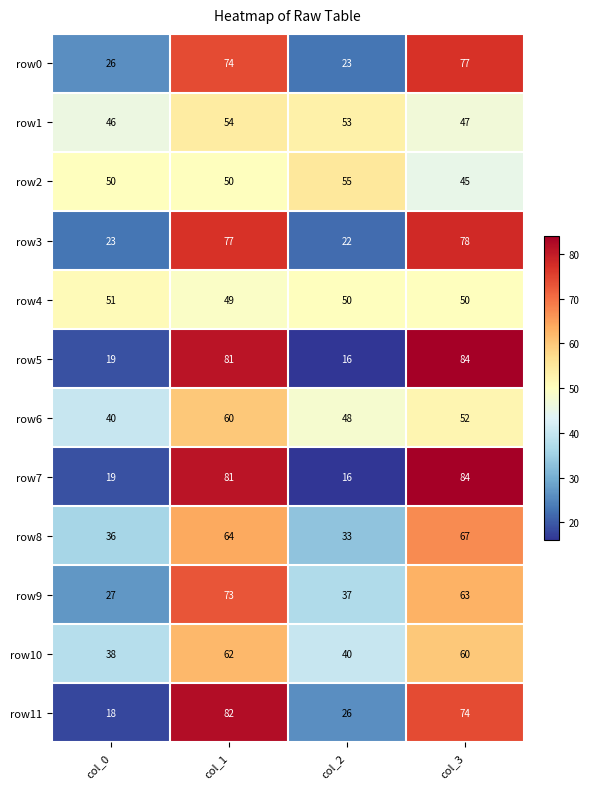

At how many categories does at least one series exceed 31?

4